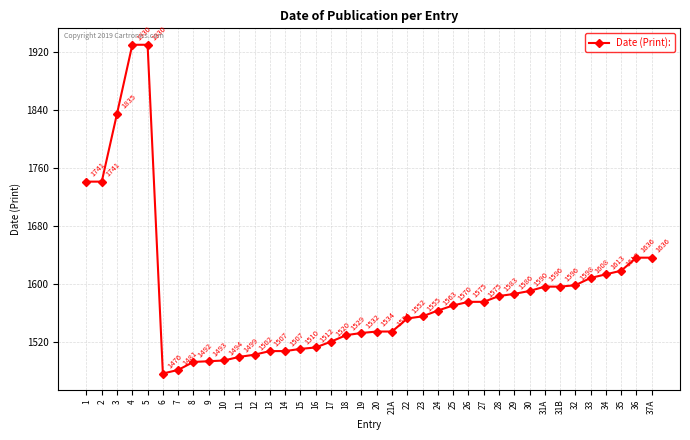

How many data points does each series have?

38